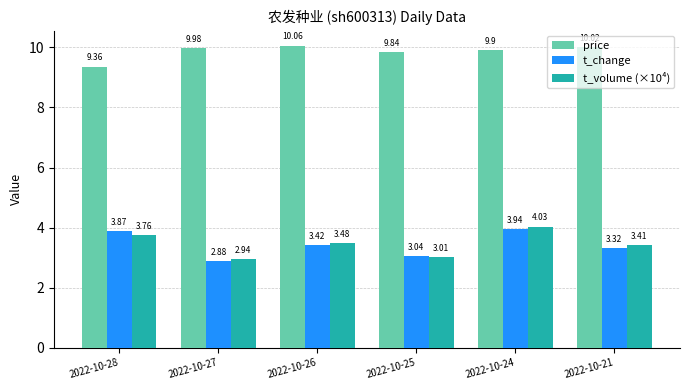

What is the total value across all series at 2022-10-27?

15.8